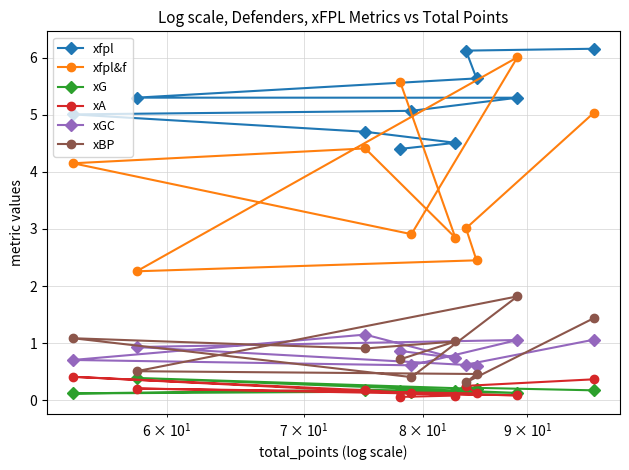

Which series has the largest total across all categories?

xfpl